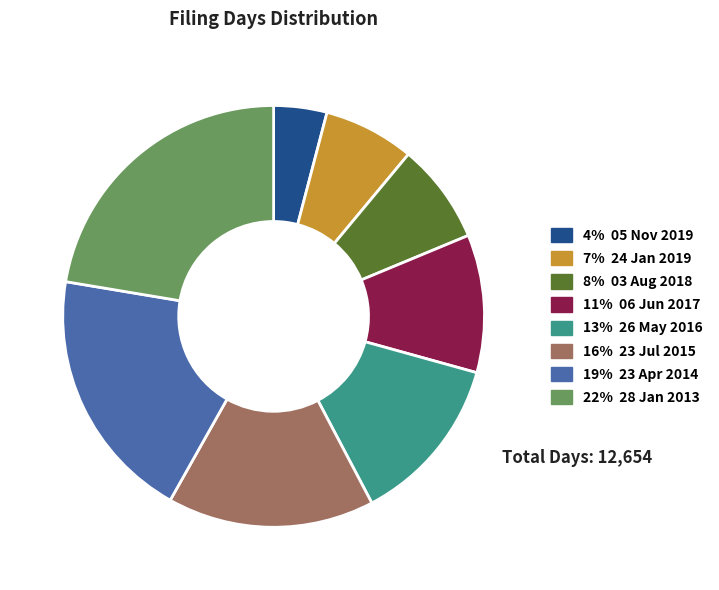

Does any single category account for the majority?

No